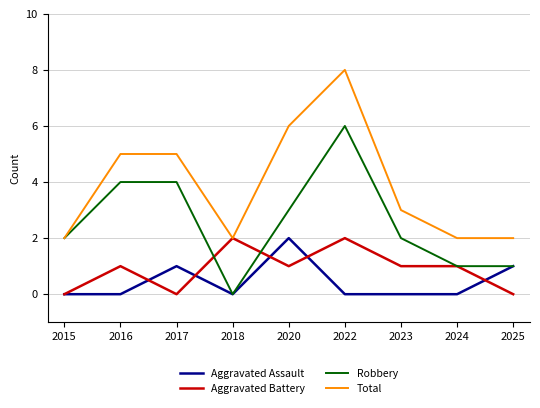

True or false: Robbery has a value of 2 at 2025.

False